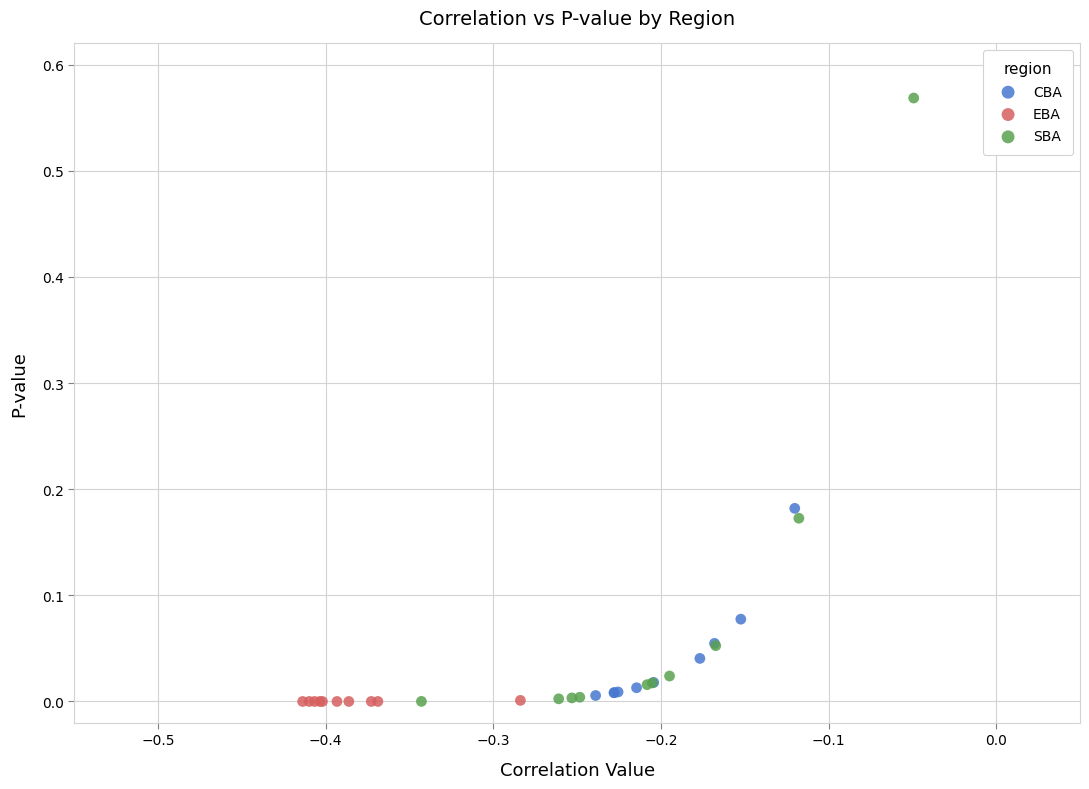

Which series contains the highest Y value?

SBA